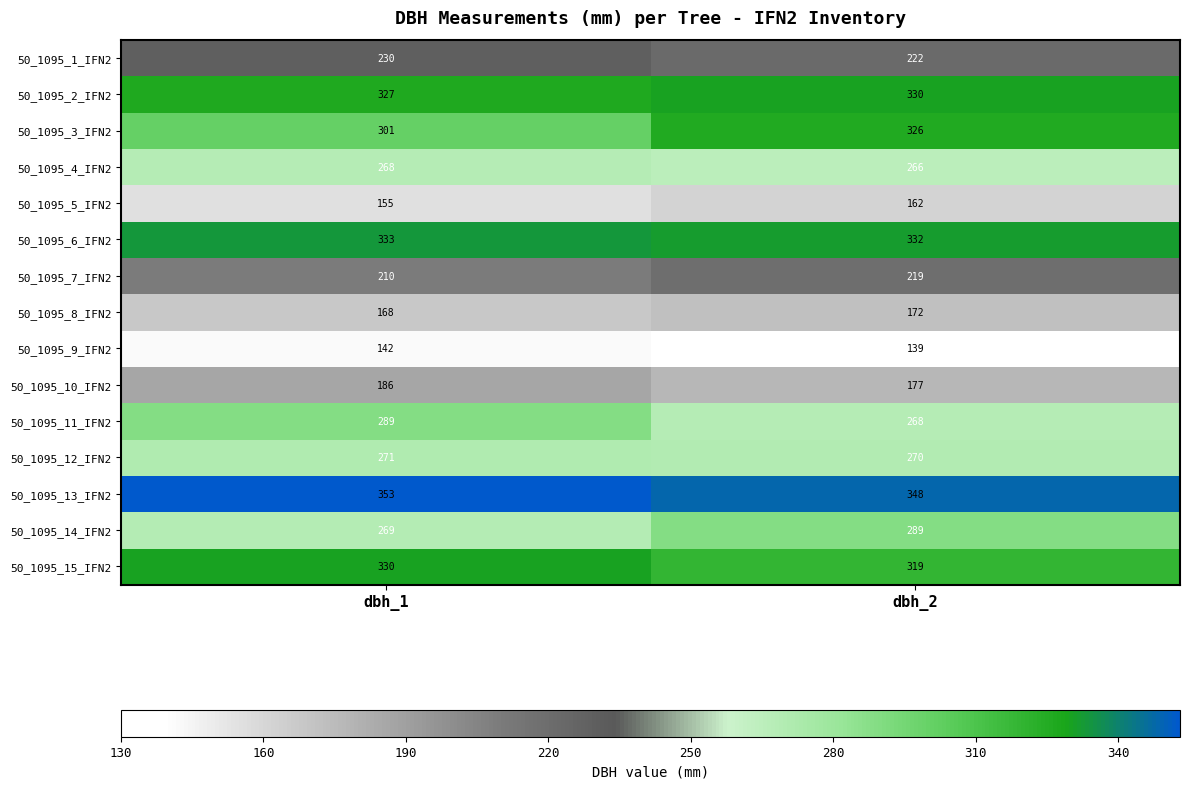

What is the difference between the highest and lowest values at dbh_1?

211